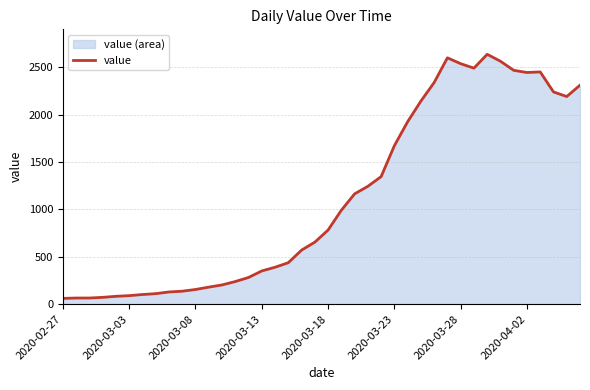

What is the change in value from 2020-03-13 to 2020-04-02?

+2096